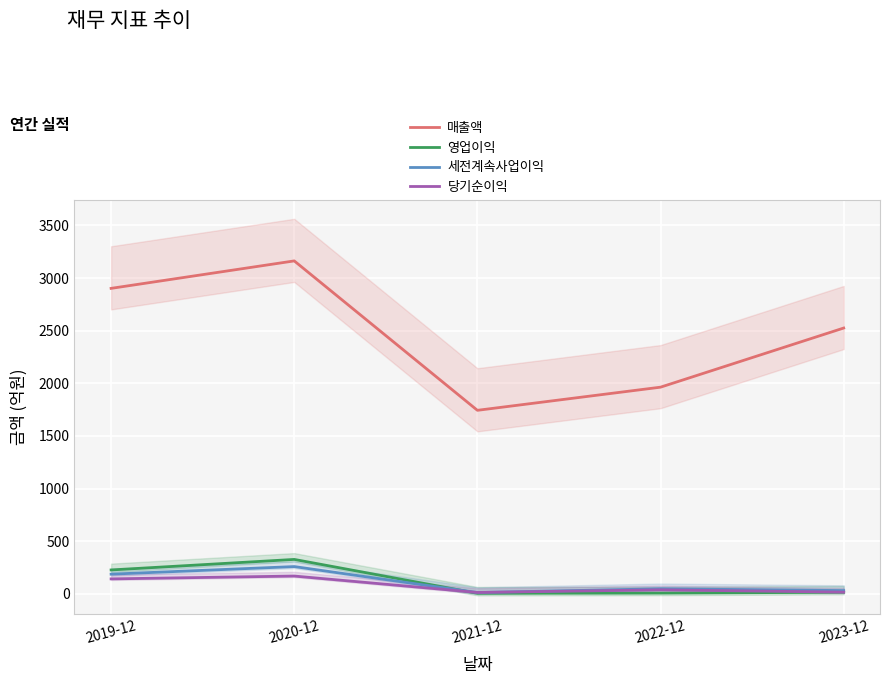

In 당기순이익, how many points are higher than both neighbors (excluding endpoints)?

2